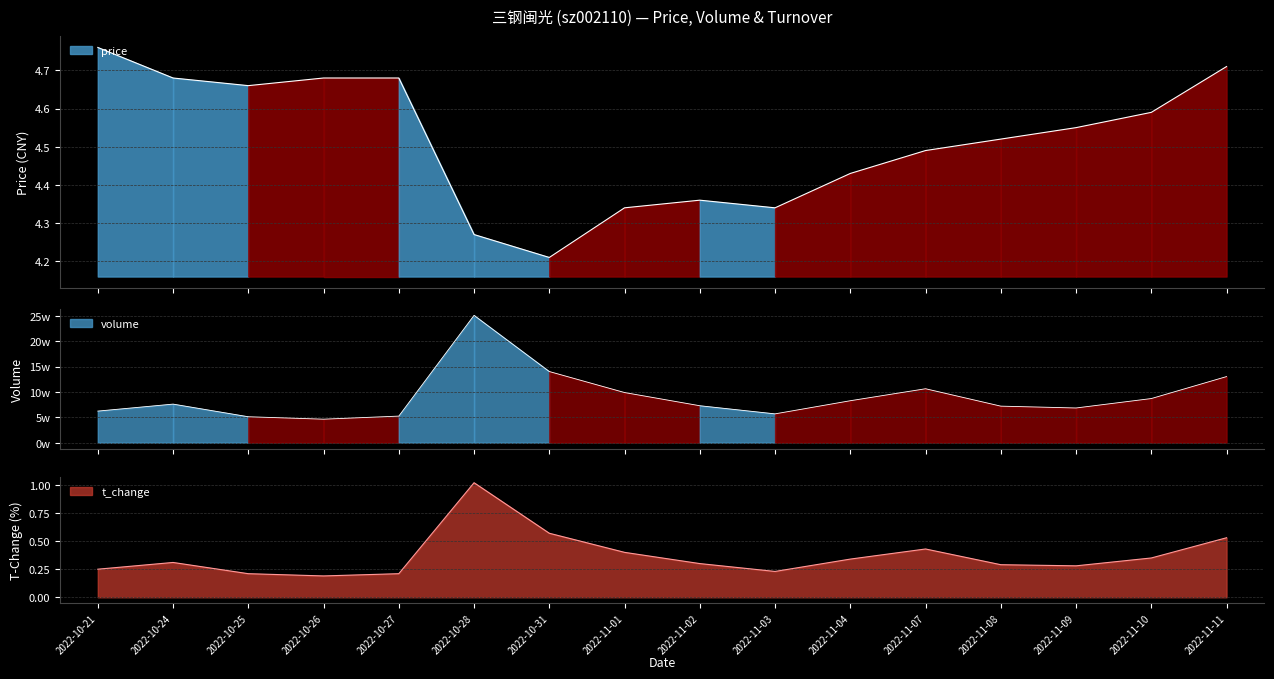

Which series changed the most between 2022-10-27 and 2022-11-11?

volume